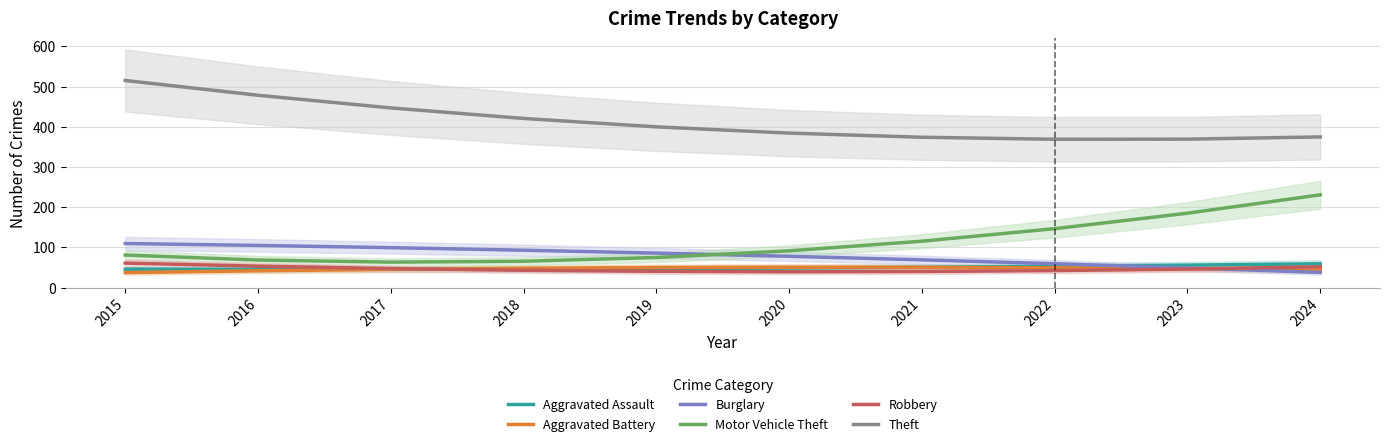

At which label does Burglary reach its peak?

2015